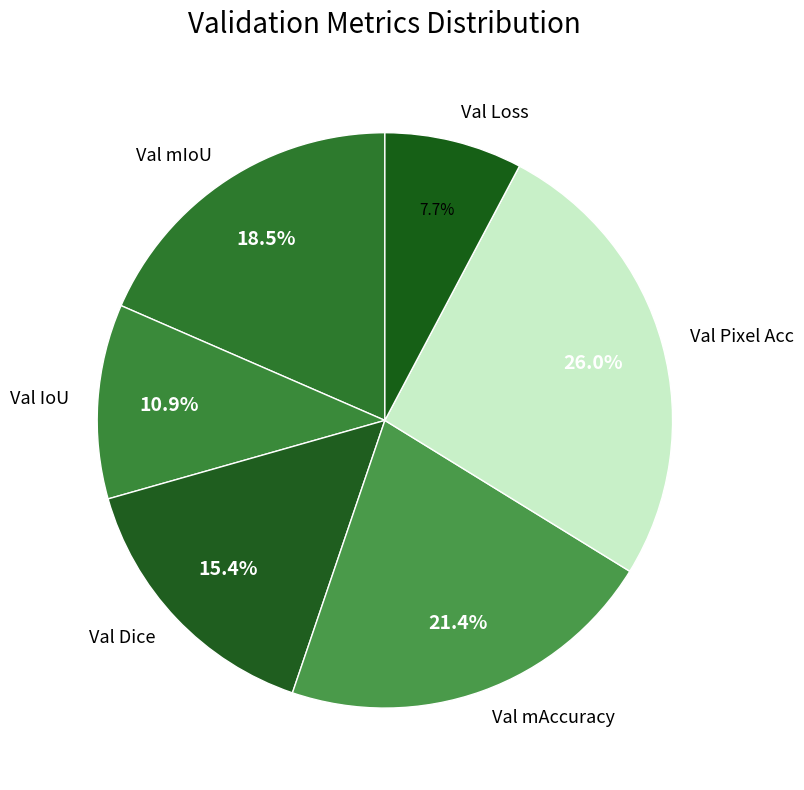

Is Val Dice the majority of the pie?

No